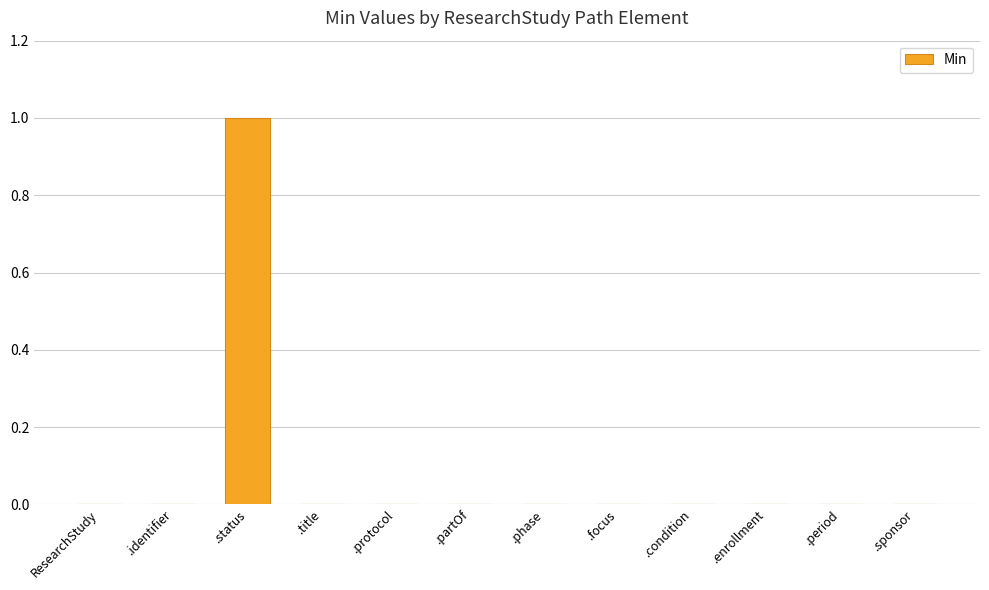

What is the maximum value shown in the chart?

1